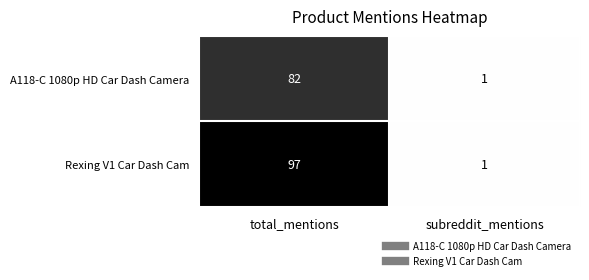

How many series are shown in this chart?

2